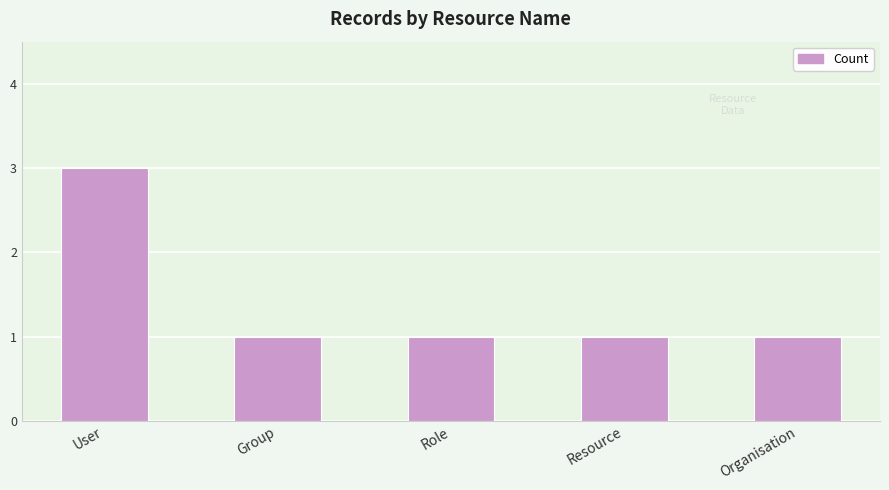

The chart shows a value of 4 at User. True or false?

False